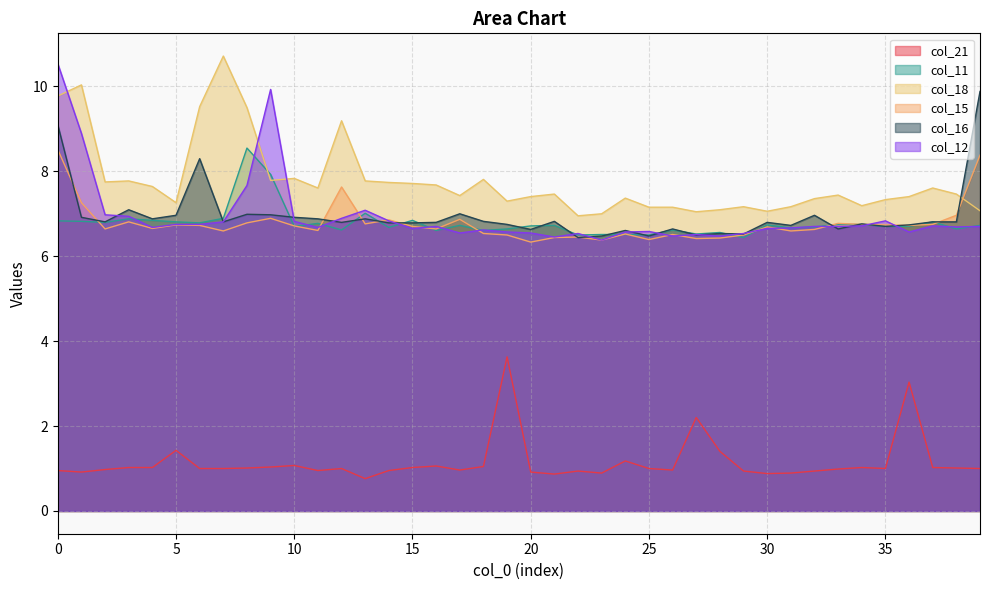

Is it true that col_21 equals 1.7 at 25?

False